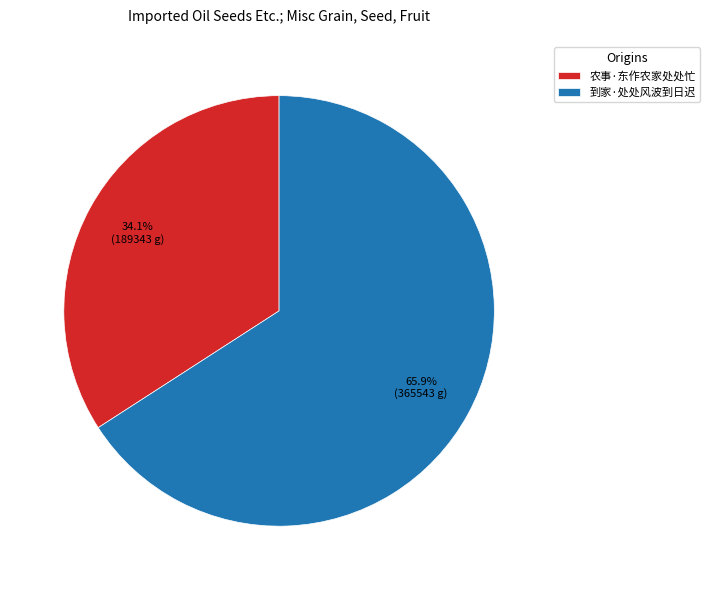

To the nearest percent, what is the average slice percentage?

50%